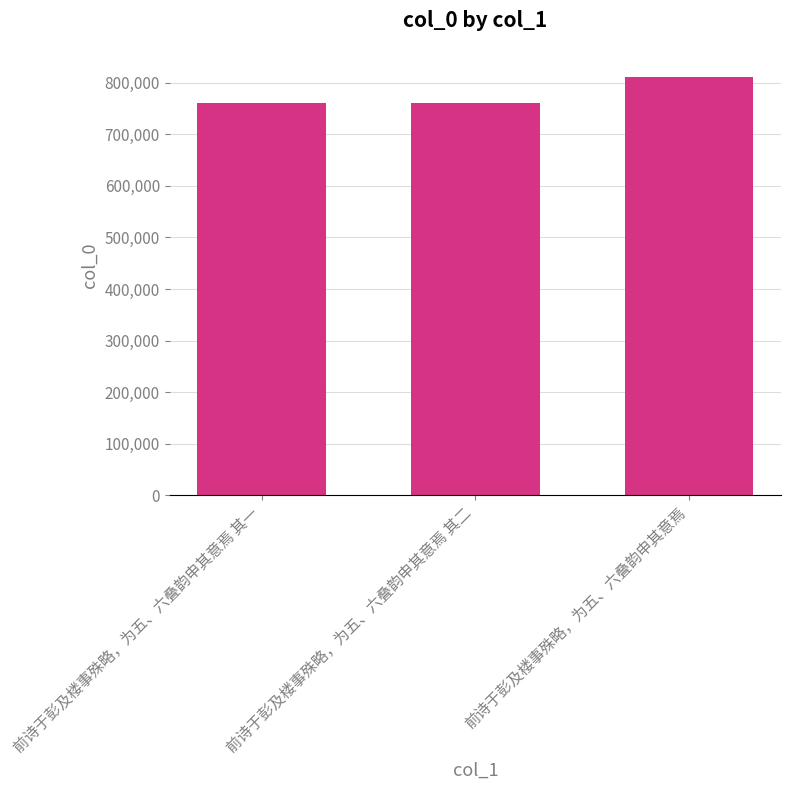

What is the change in value from 前诗于彭及楼事殊略，为五、六叠韵申其意焉 其二 to 前诗于彭及楼事殊略，为五、六叠韵申其意焉?

+51027